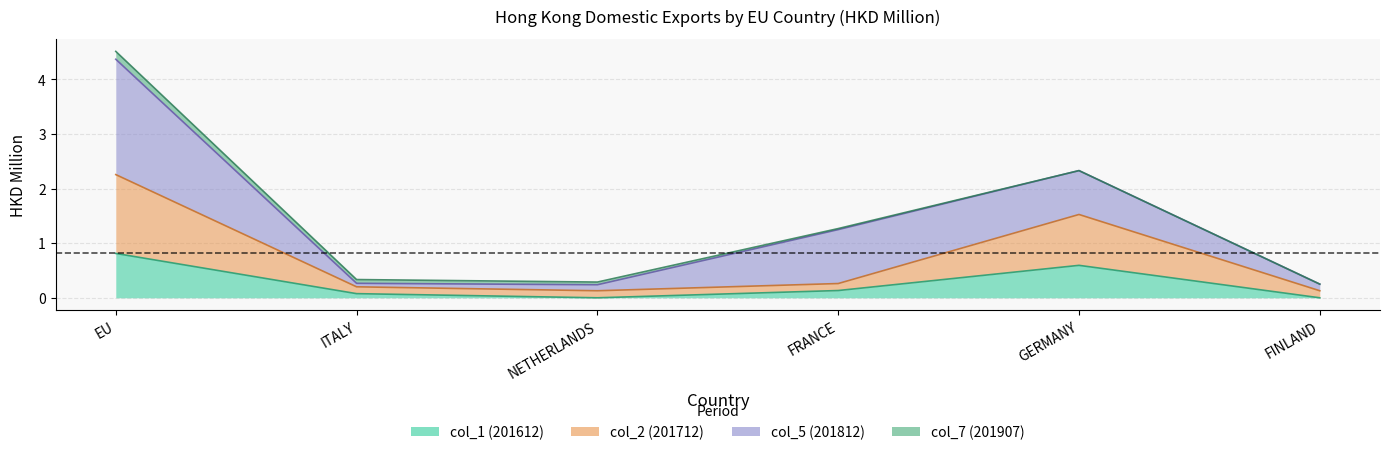

What is the difference between the second highest and minimum values in the col_1 (201612) series?

0.6